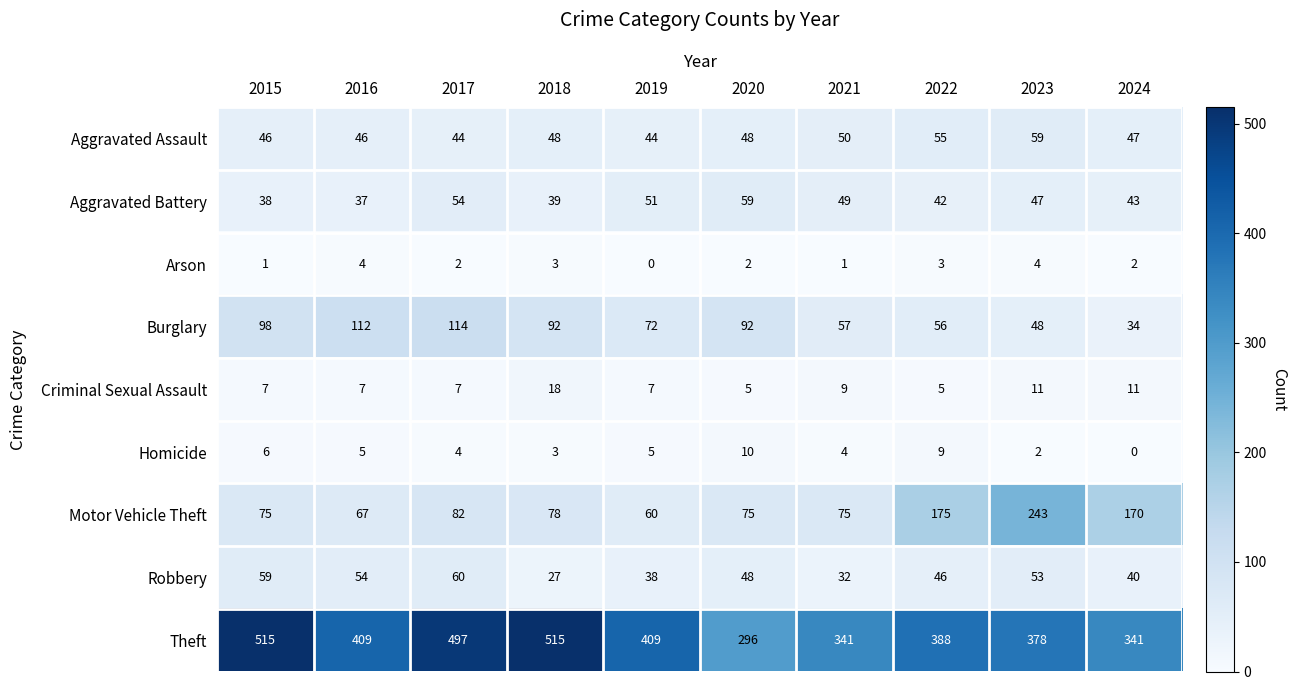

At which label does Criminal Sexual Assault reach its peak?

2018